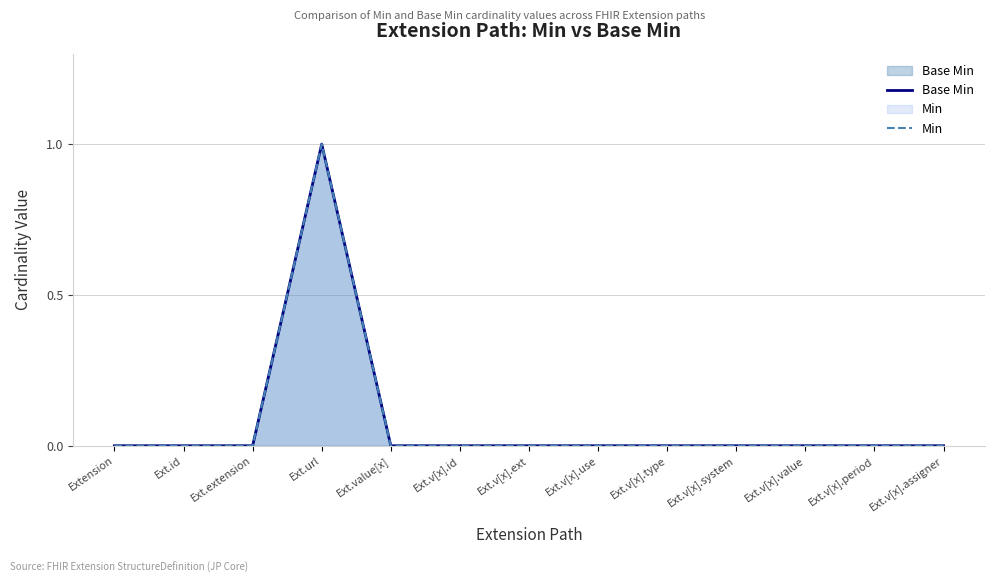

Rank the series at Ext.v[x].system from lowest to highest value.

Base Min, Min